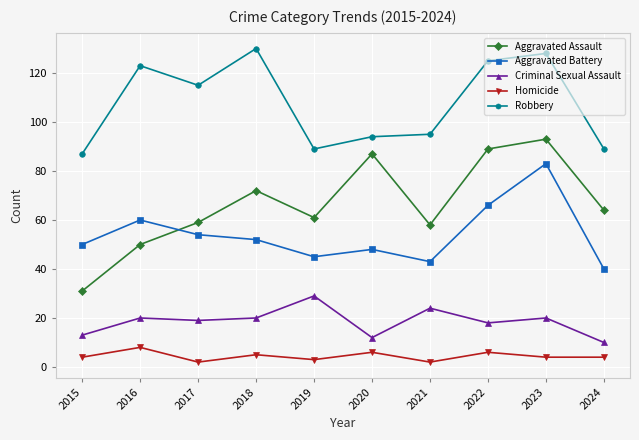

What is the minimum value for Criminal Sexual Assault?

10